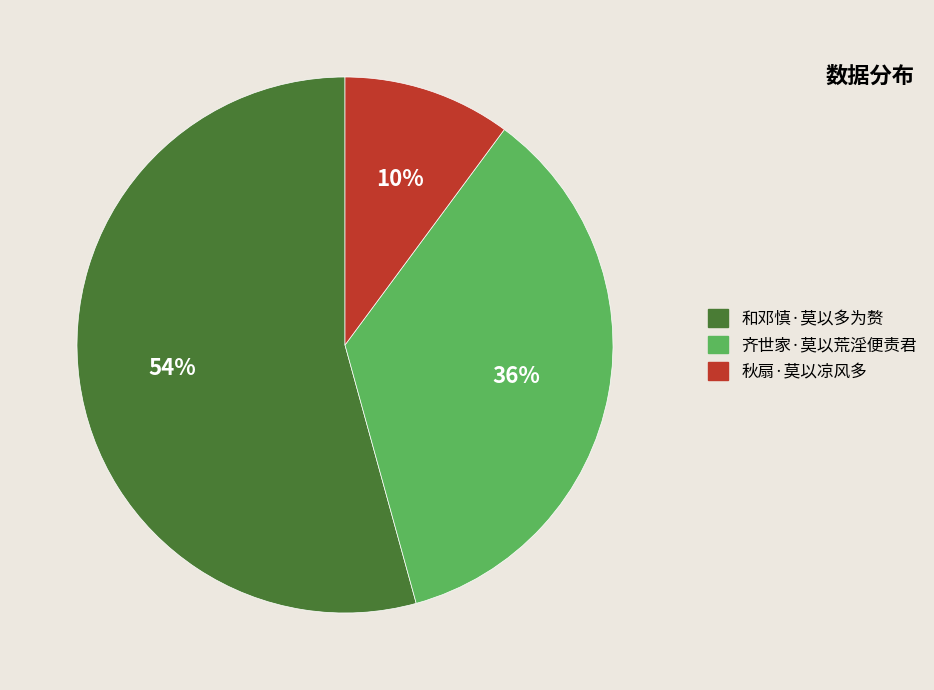

True or false: 齐世家·莫以荒淫便责君 accounts for 43% of the total.

False